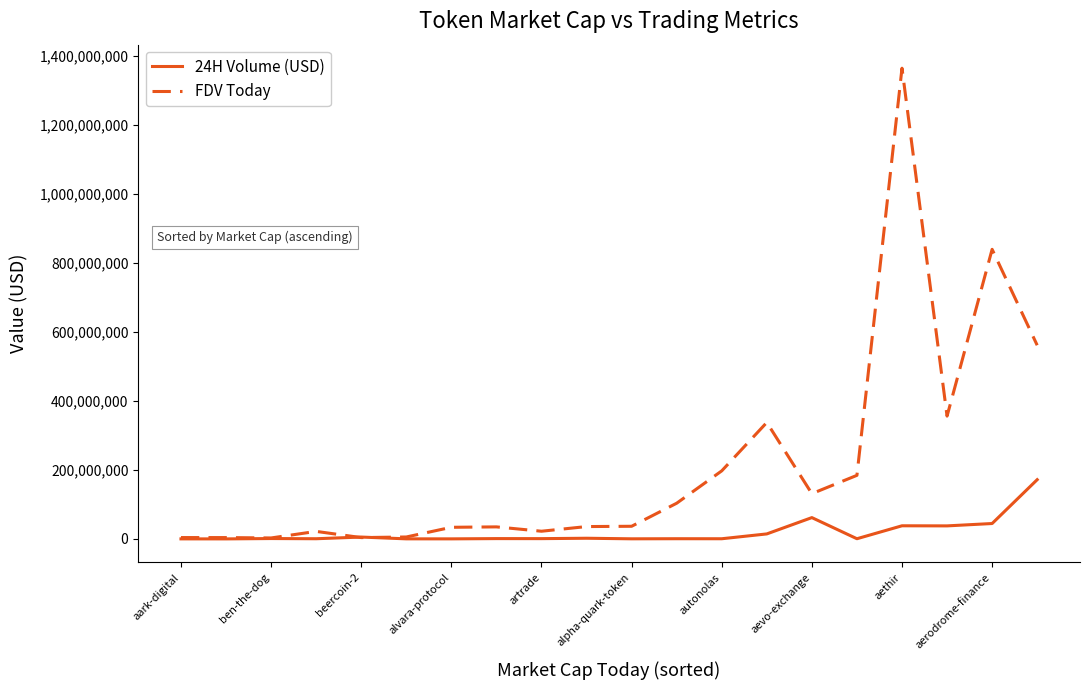

True or false: 24H Volume (USD) has more than 0 points higher than both neighbors.

True